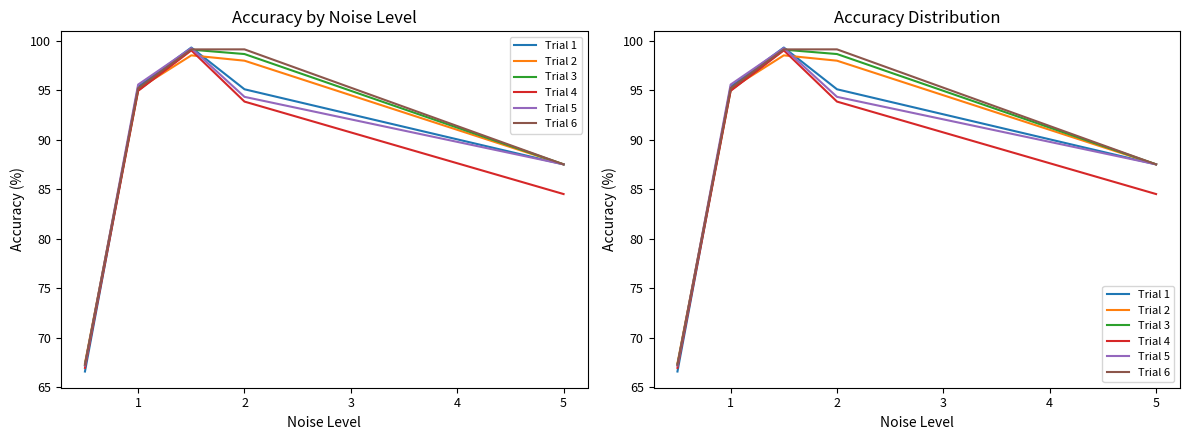

Is the value of Trial 2 at 5 greater than the value of Trial 5 at 2?

No